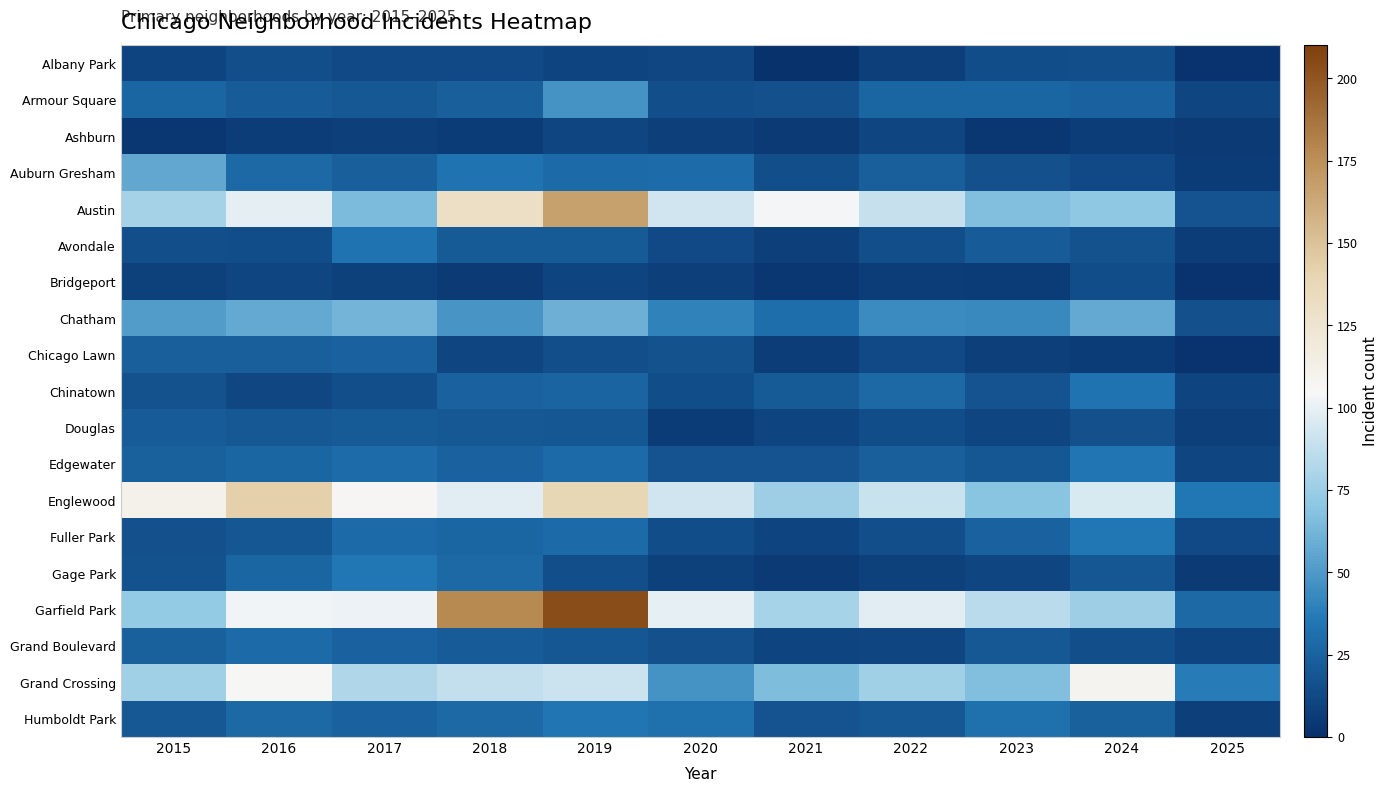

At which category is the sum across all series the highest?

2019